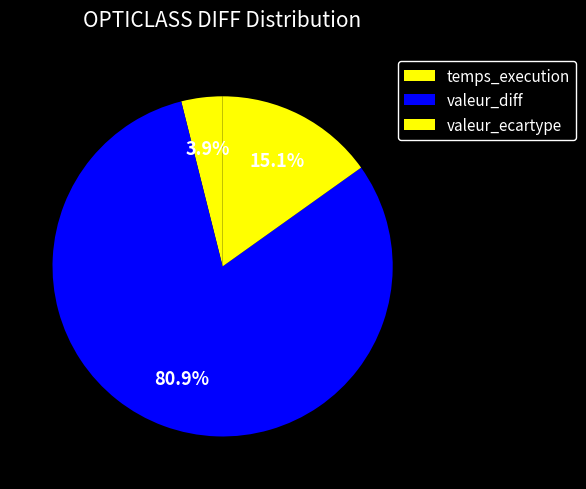

How many slices are in this pie chart?

3